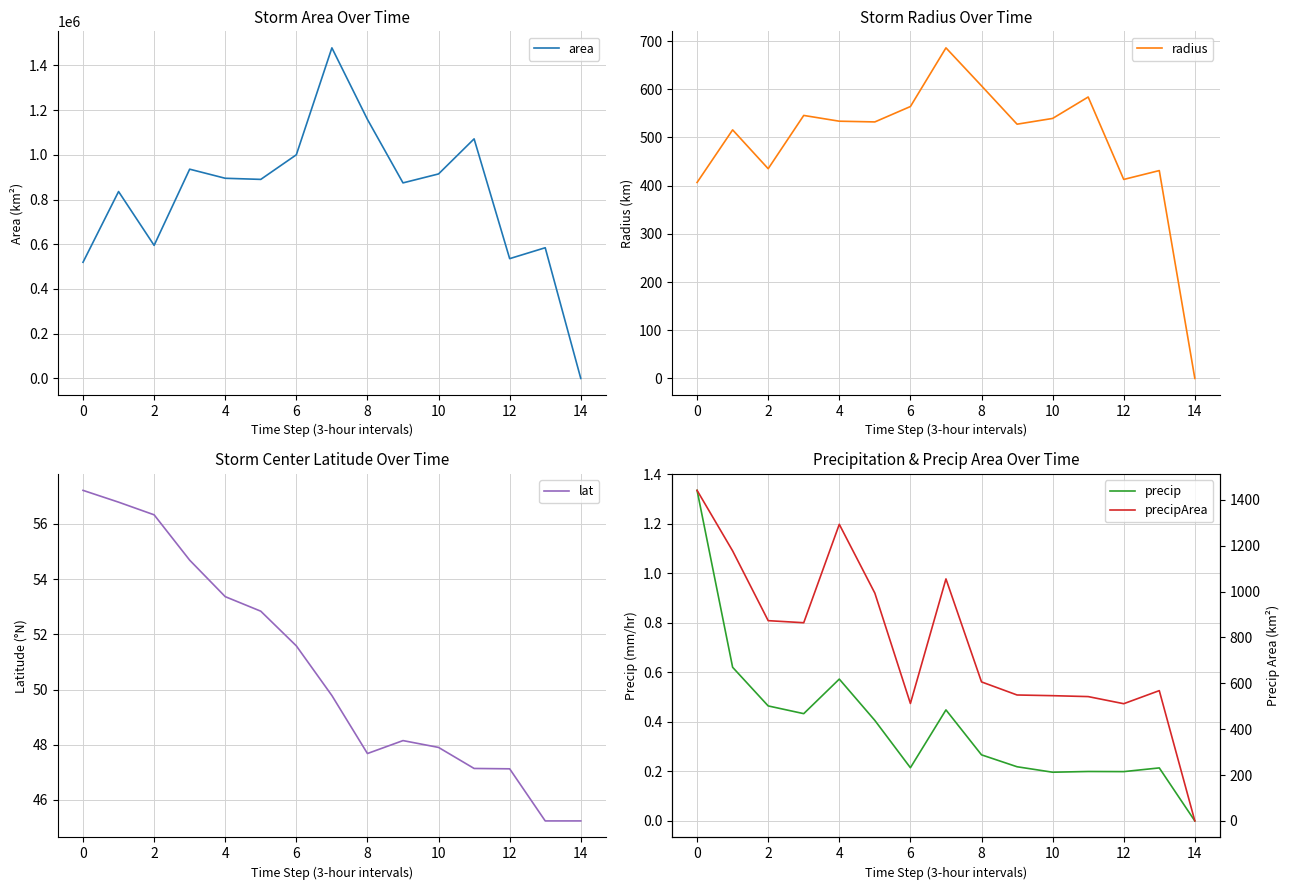

Does the chart have visible grid lines?

Yes